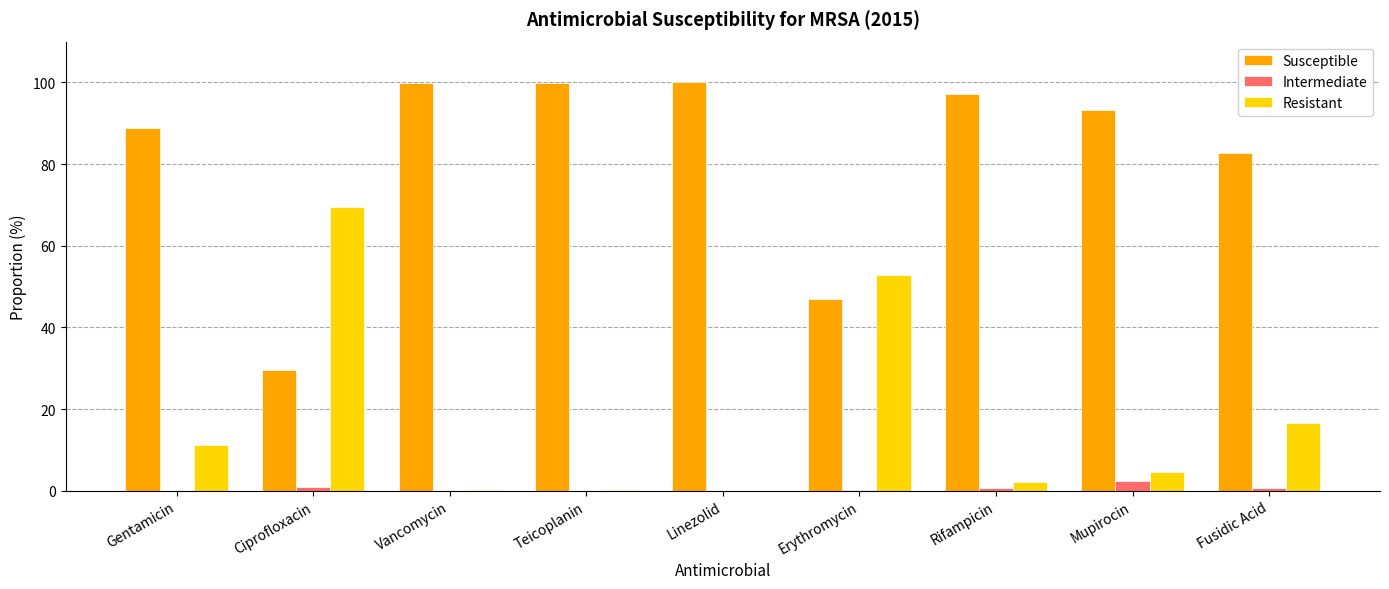

Which series has the largest total across all categories?

Susceptible